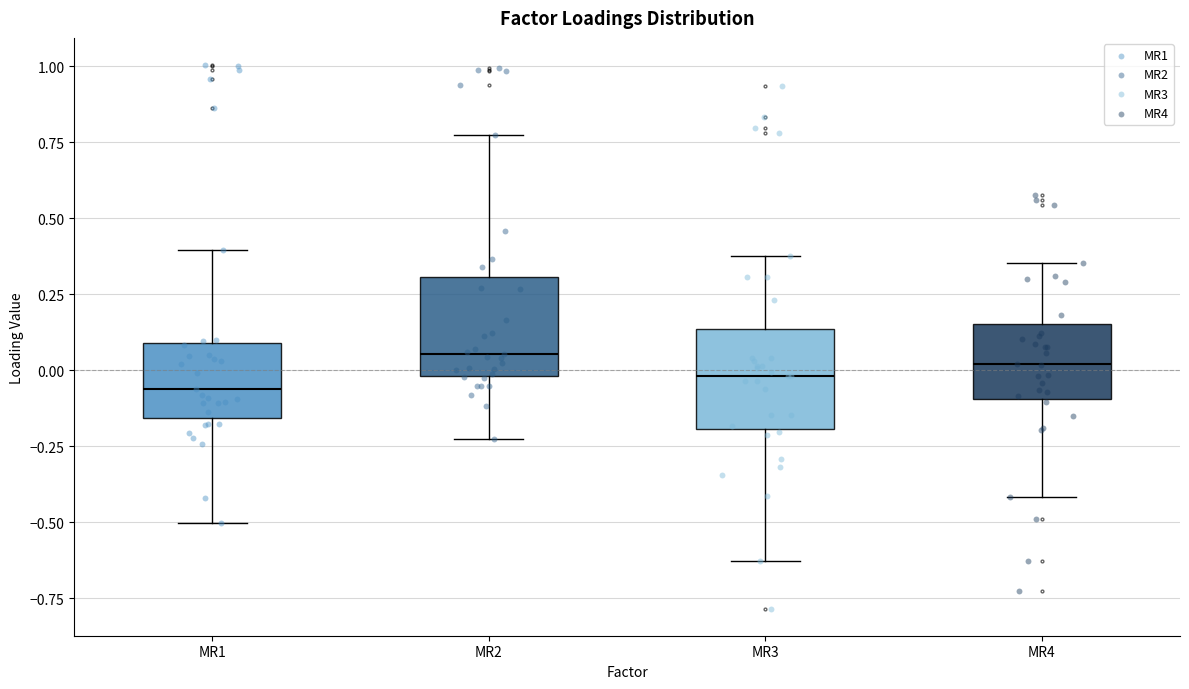

Reading left to right, read every box against the y-axis: the position of its median line, the range the box covers, and the ends of its whiskers. The values are not printed on the chart, so give them approximately, as read against the axis.

MR1: median -0.05, box -0.15 to 0.10, whiskers -0.50 to 0.40
MR2: median 0.05, box 0.00 to 0.30, whiskers -0.20 to 0.75
MR3: median 0.00, box -0.20 to 0.15, whiskers -0.65 to 0.40
MR4: median 0.00, box -0.10 to 0.15, whiskers -0.40 to 0.35